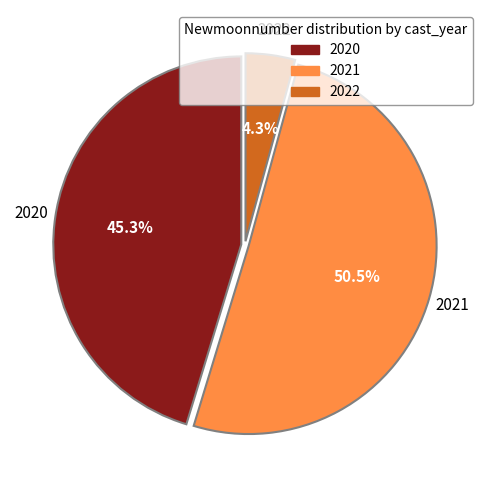

What is the majority slice?

2021